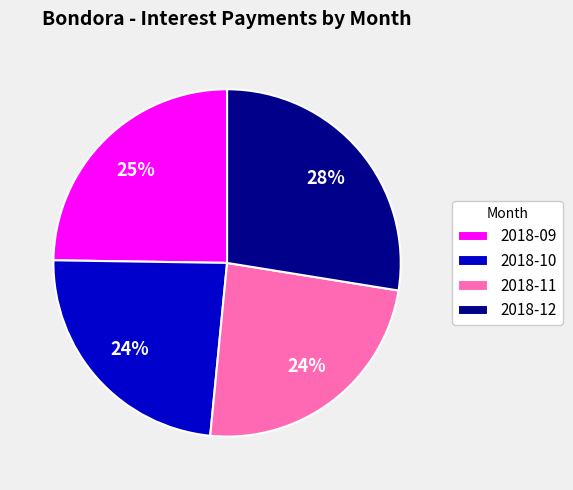

To the nearest percent, what is the difference between the largest and smallest slice percentages?

4%